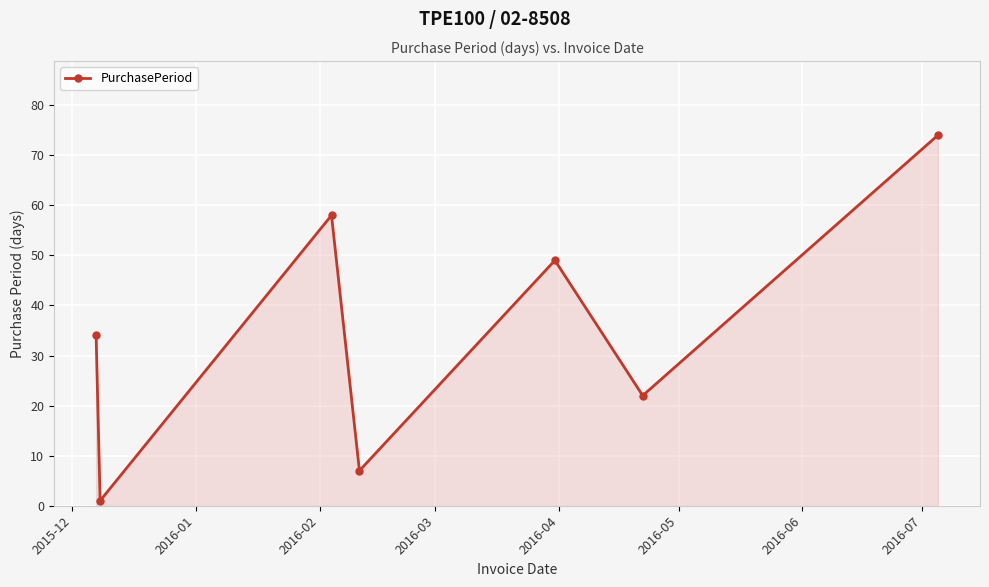

True or false: the data has more than 0 interior local peaks.

True